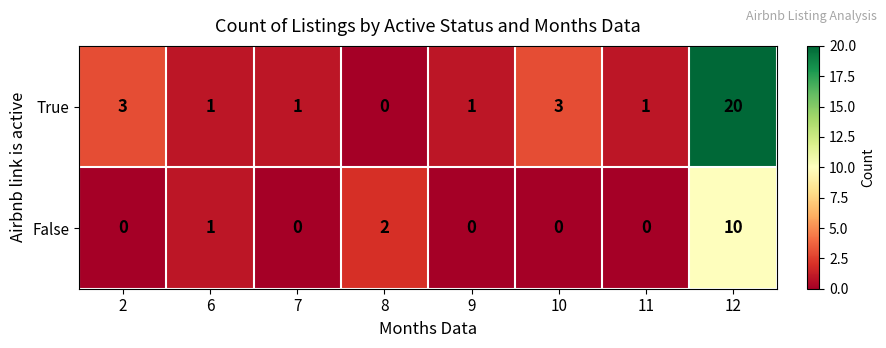

Which series has the widest spread of values?

True